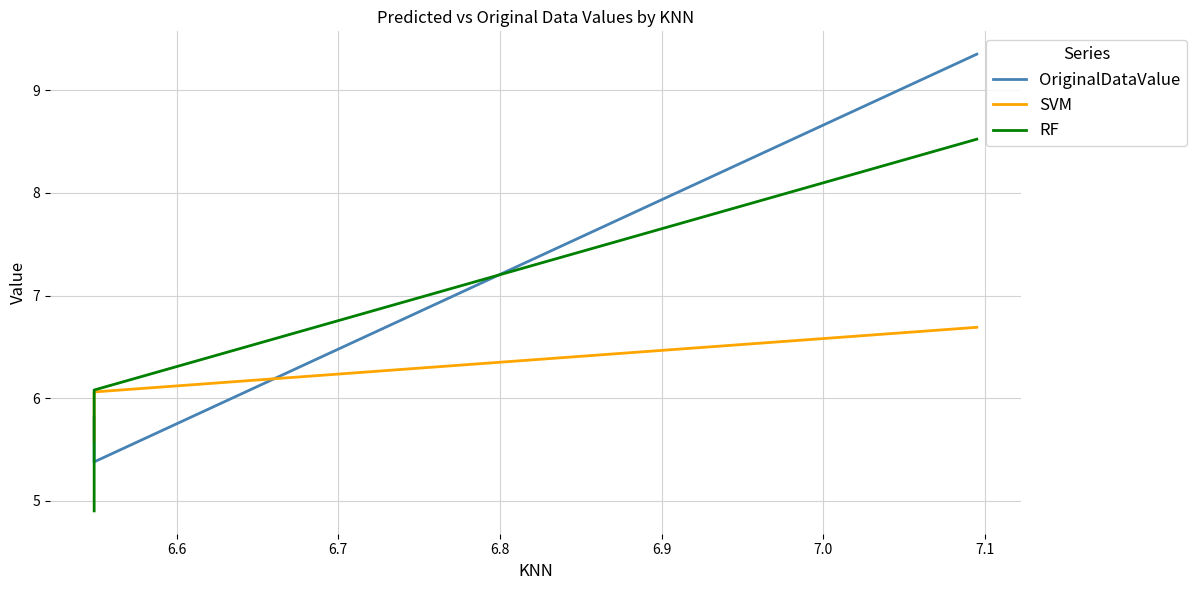

Is this an area chart (filled region under the line)?

No